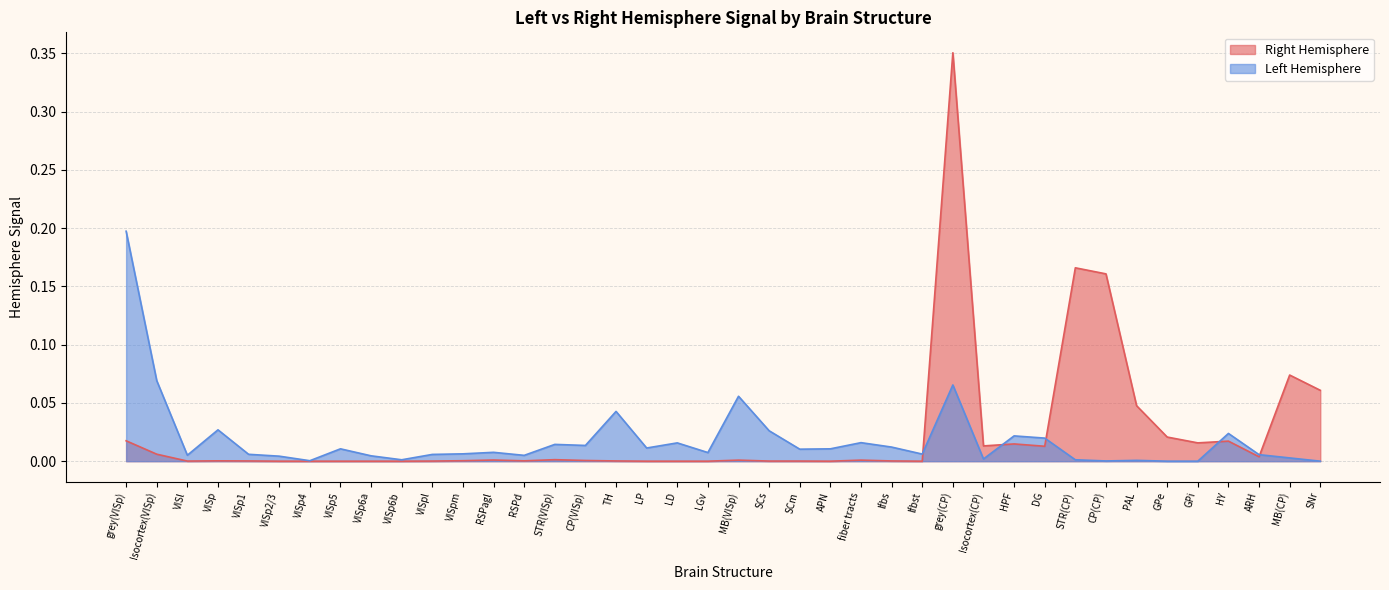

True or false: Left Hemisphere and Right Hemisphere intersect in this chart.

True